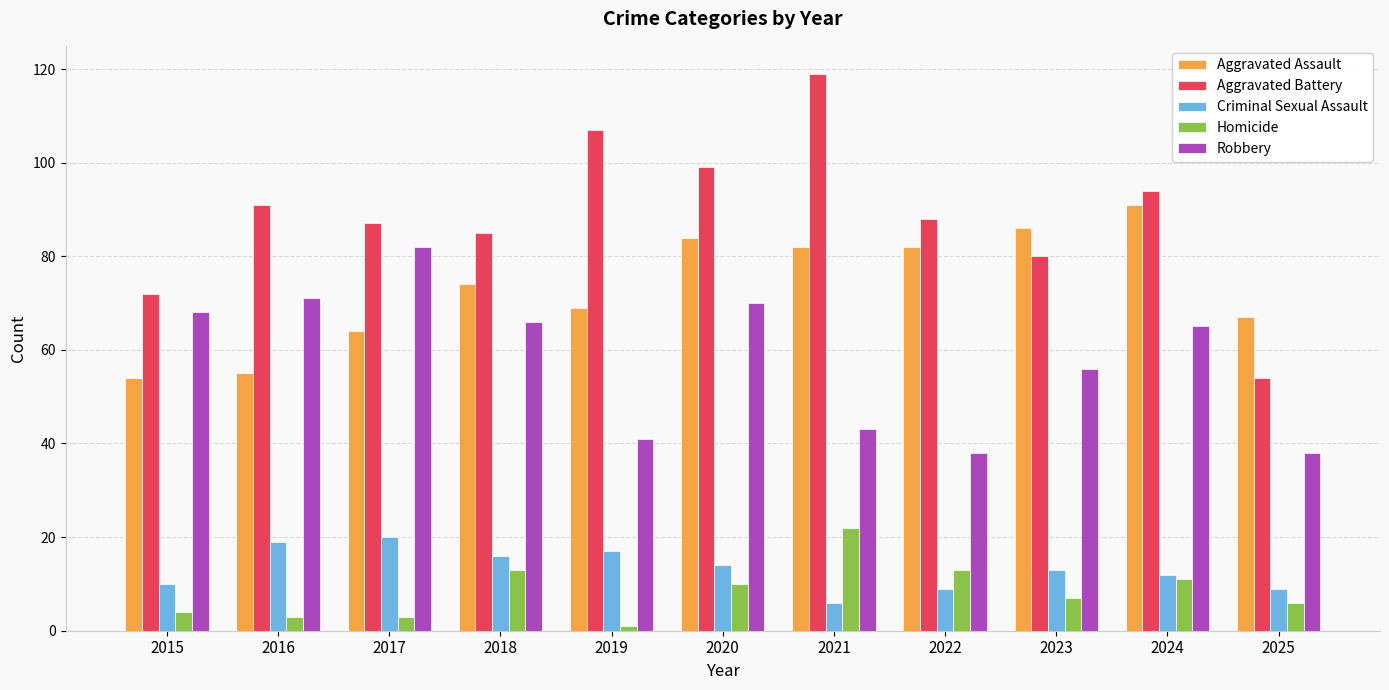

At which label does Homicide first exceed 7?

2018